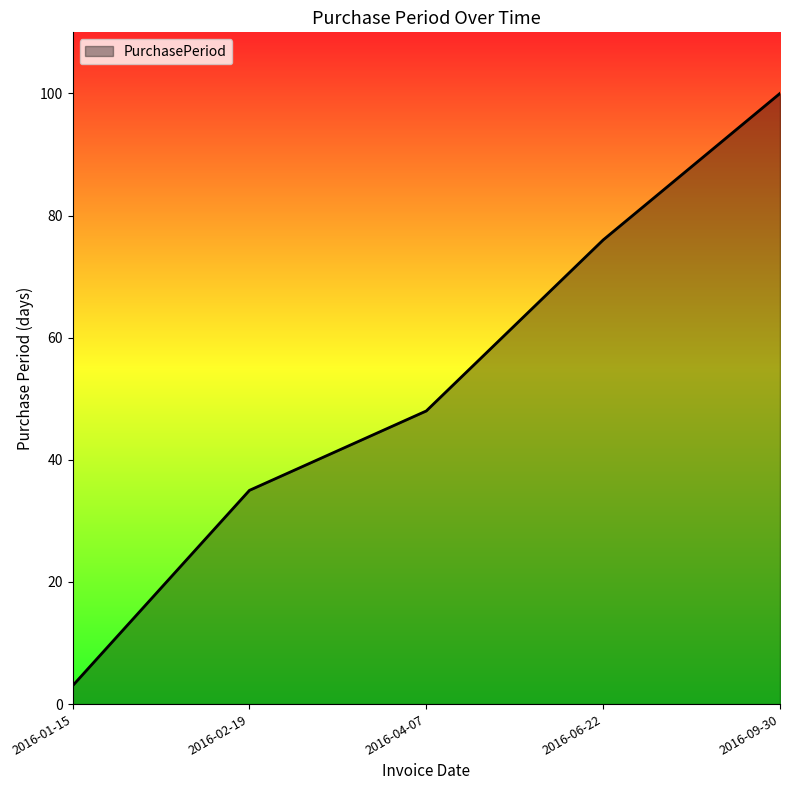

How many lines are shown in the chart?

1